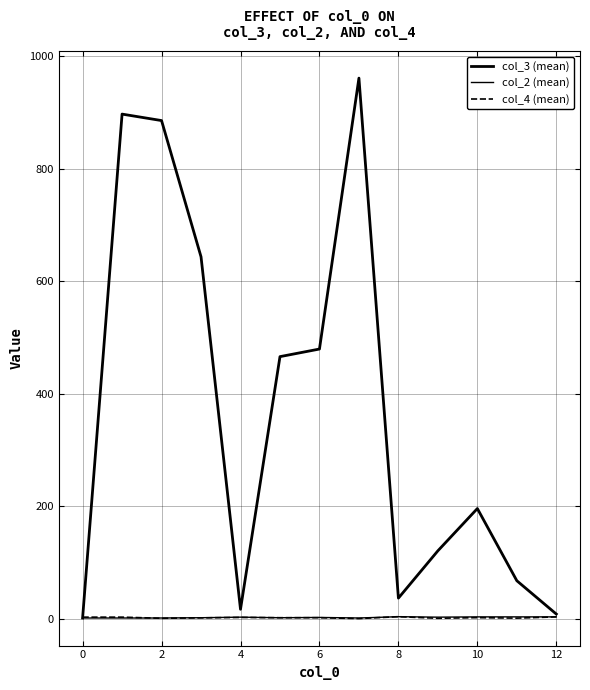

Is this an area chart (filled region under the line)?

No